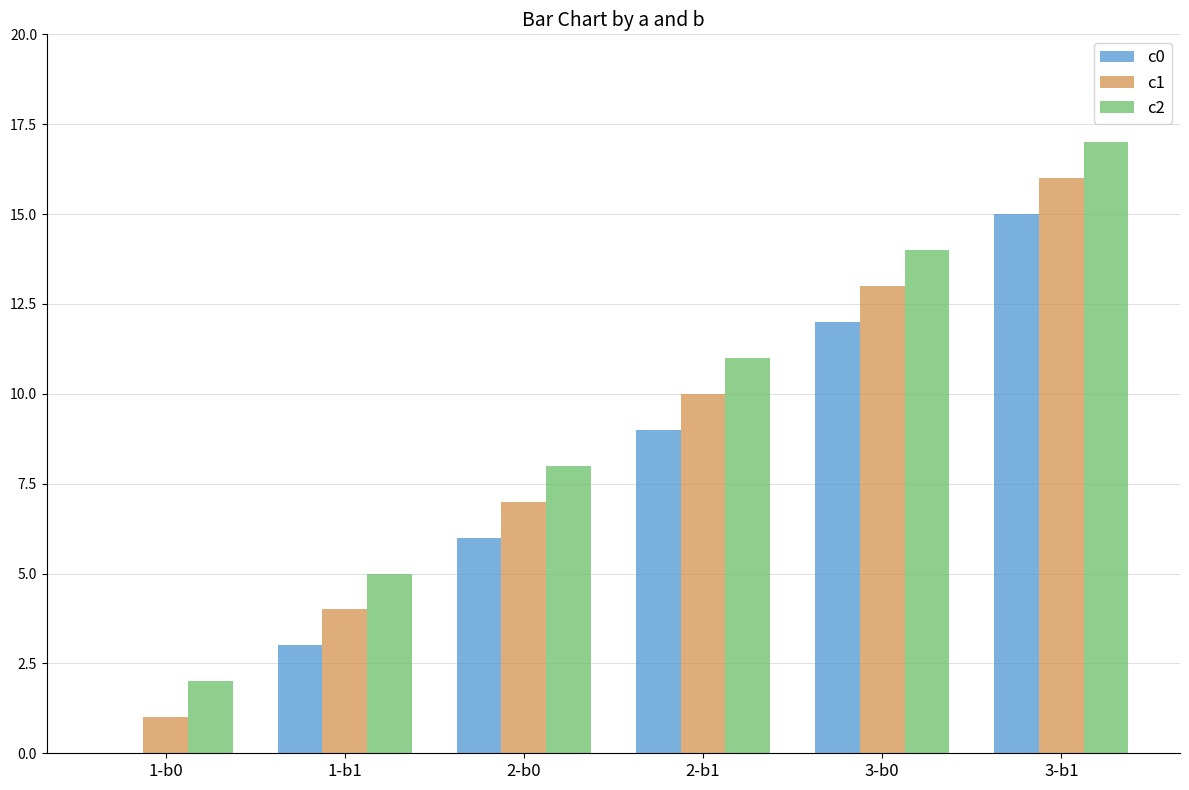

Which label corresponds to the largest value in the chart?

3-b1